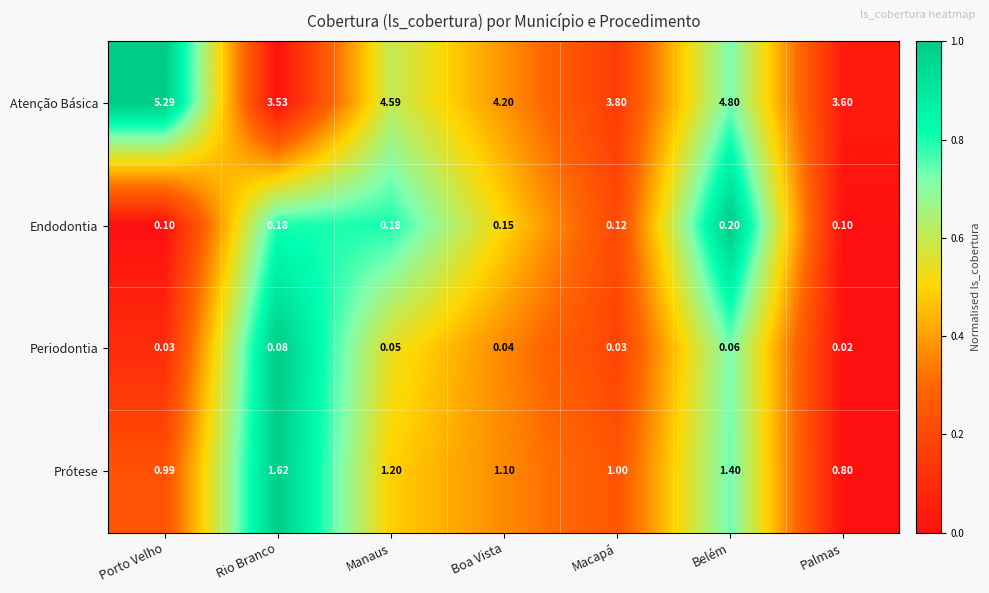

Rank the series by their maximum value, from lowest to highest.

Periodontia, Endodontia, Prótese, Atenção Básica